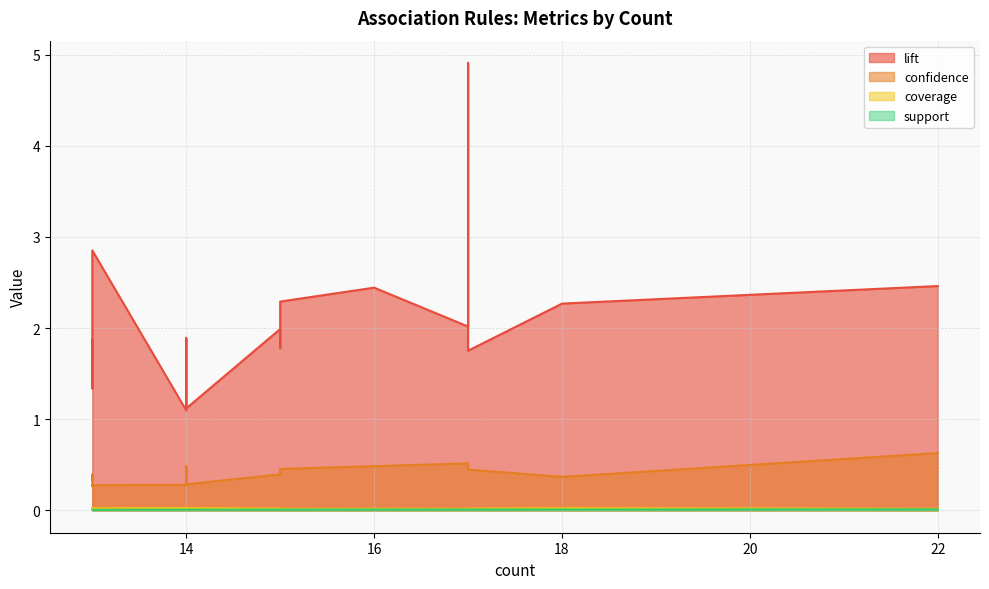

At how many categories does at least one series exceed 2?

8